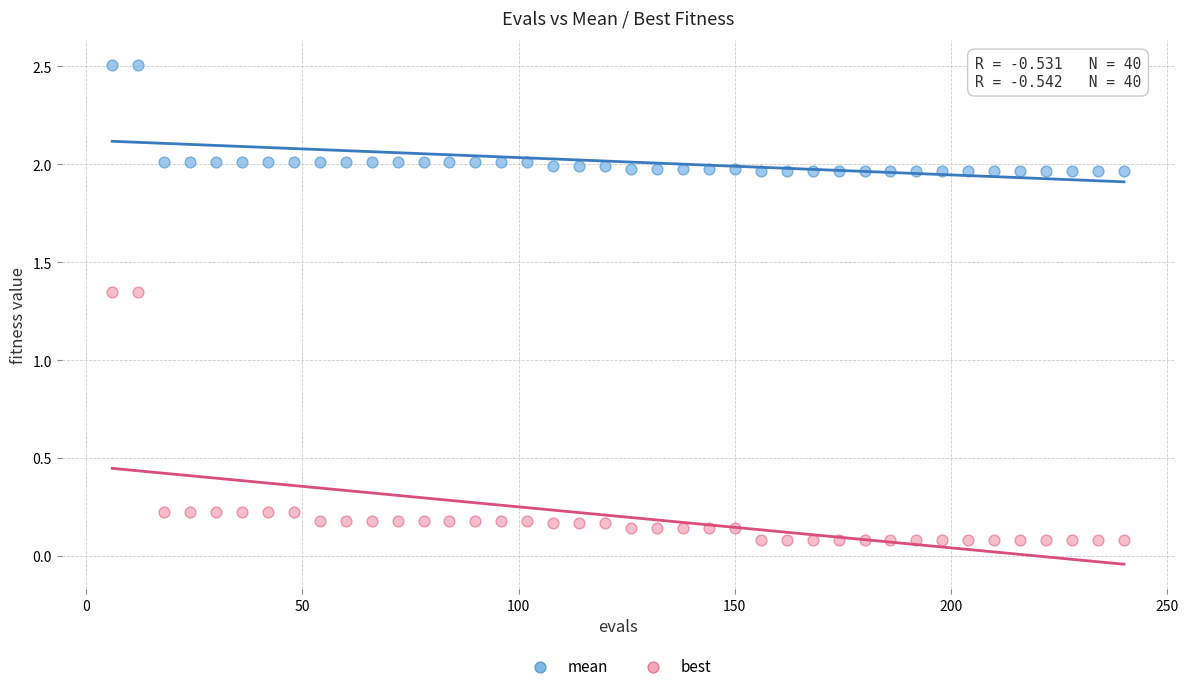

Which series contains the highest Y value?

mean